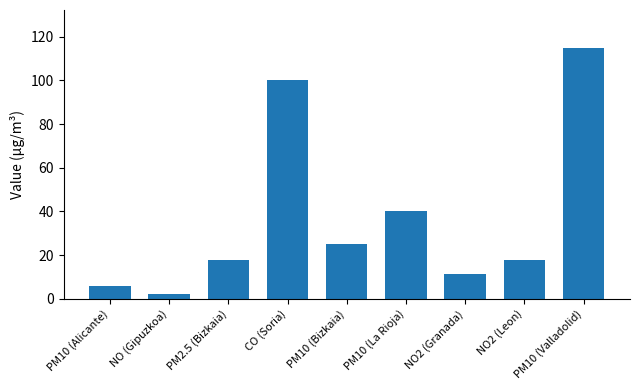

The value at NO2 (Granada) is 20.4. True or false?

False